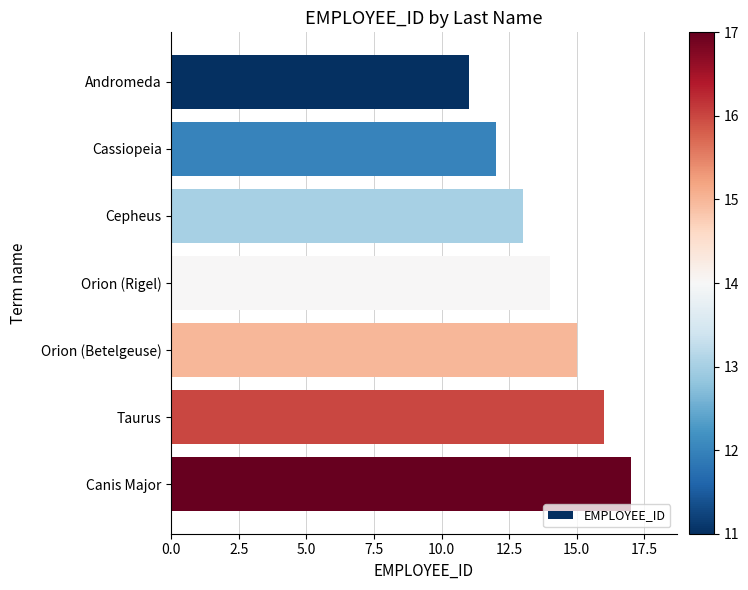

What is the difference between the second highest and minimum values?

5